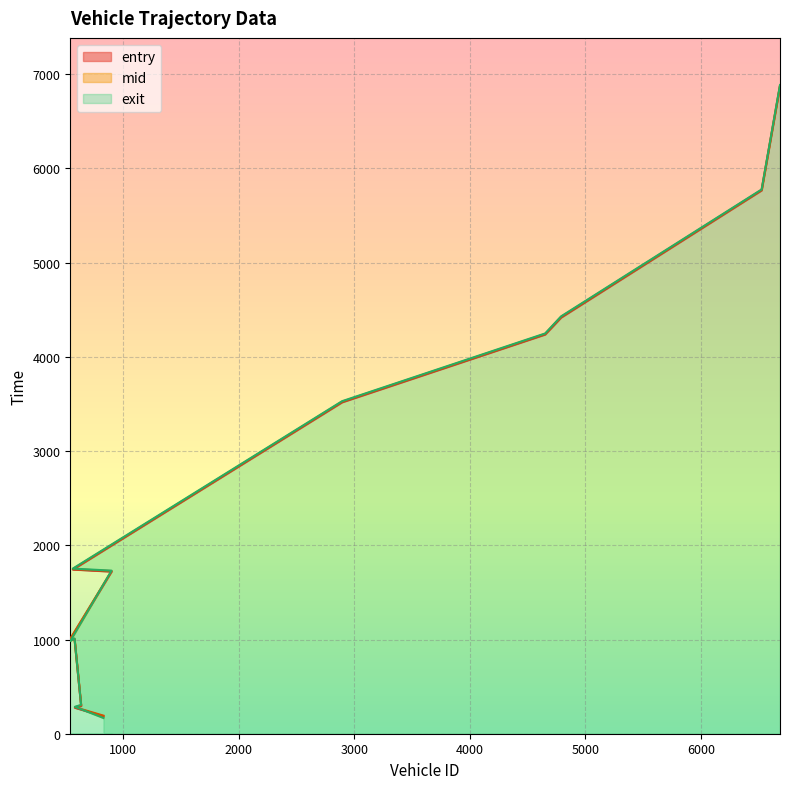

At how many categories does at least one series exceed 4044?

4